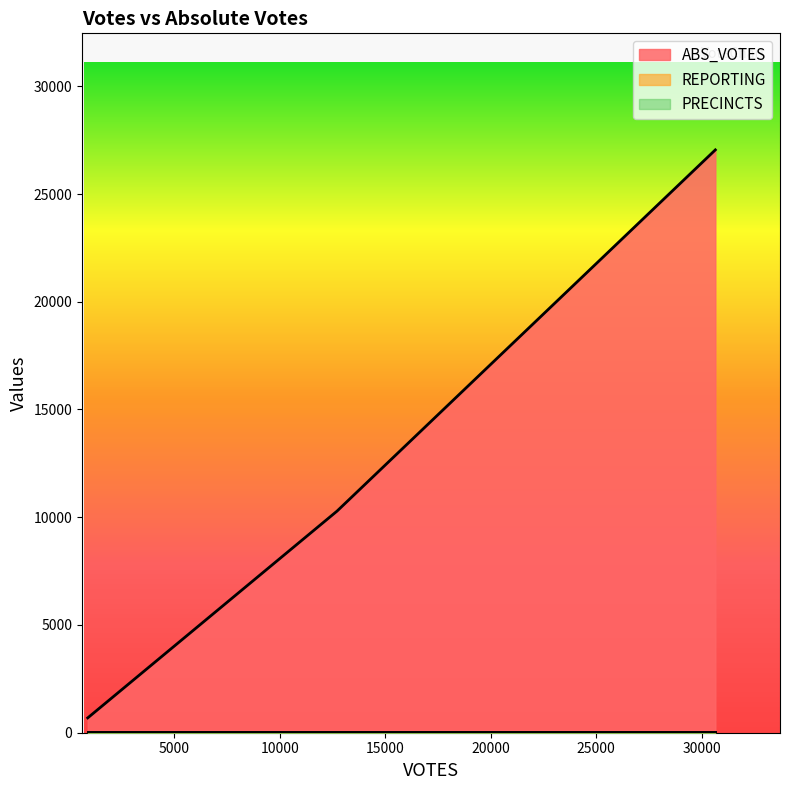

How many lines are shown in the chart?

3